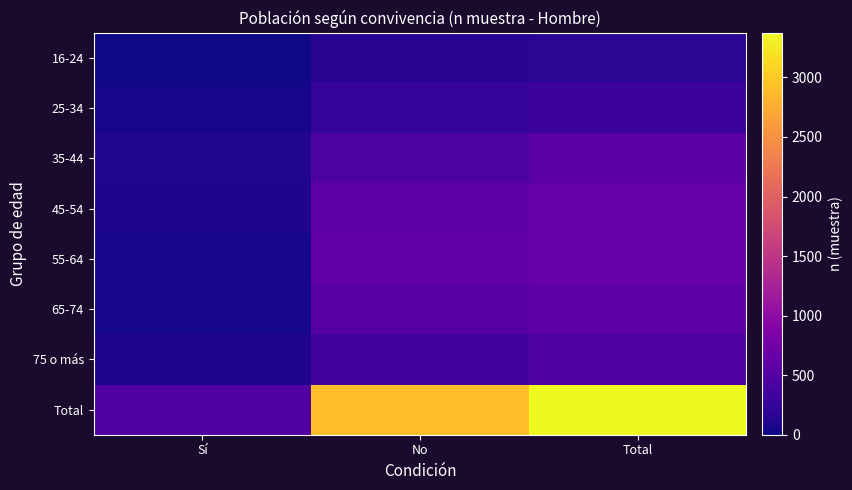

Between Total and Sí, which is larger?

Total